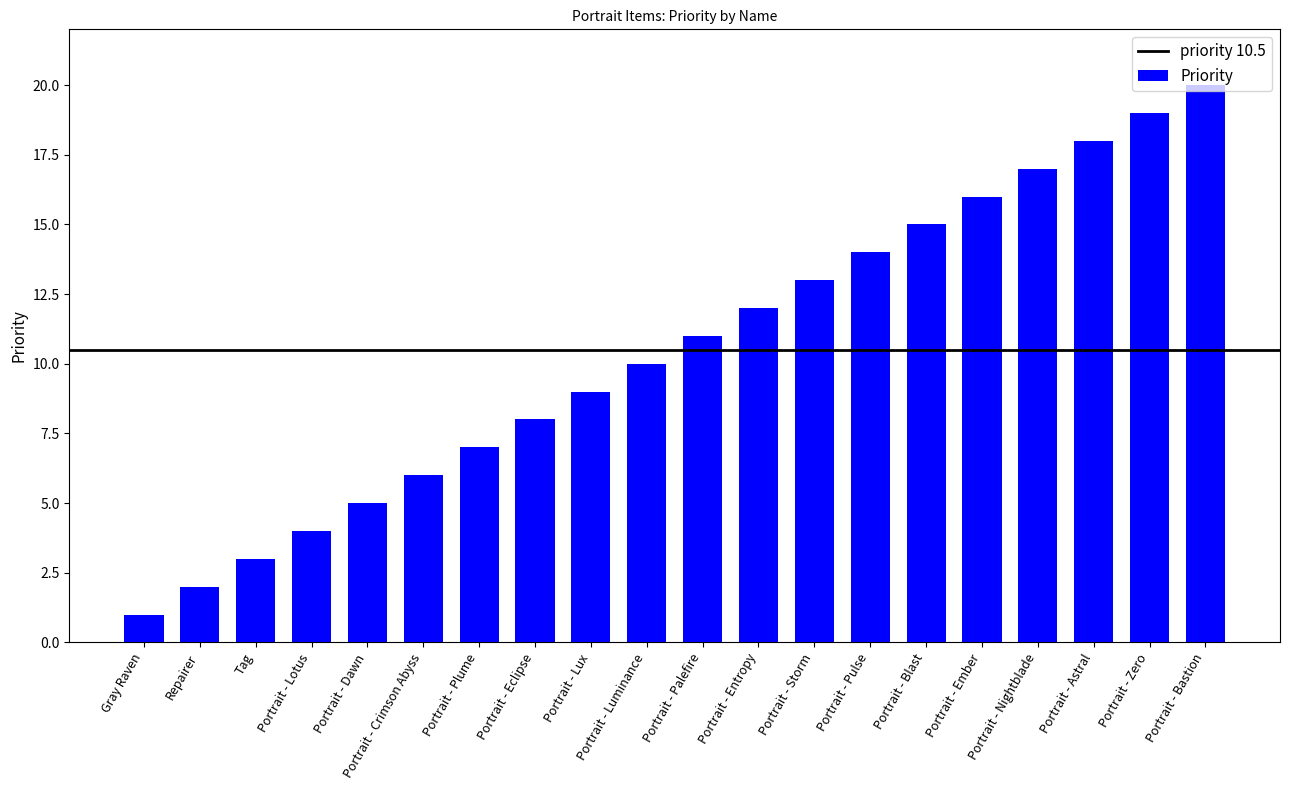

Reading right to left, extract all data points from this chart.

Portrait - Bastion=20	Portrait - Zero=19	Portrait - Astral=18	Portrait - Nightblade=17	Portrait - Ember=16	Portrait - Blast=15	Portrait - Pulse=14	Portrait - Storm=13	Portrait - Entropy=12	Portrait - Palefire=11	Portrait - Luminance=10	Portrait - Lux=9	Portrait - Eclipse=8	Portrait - Plume=7	Portrait - Crimson Abyss=6	Portrait - Dawn=5	Portrait - Lotus=4	Tag=3	Repairer=2	Gray Raven=1